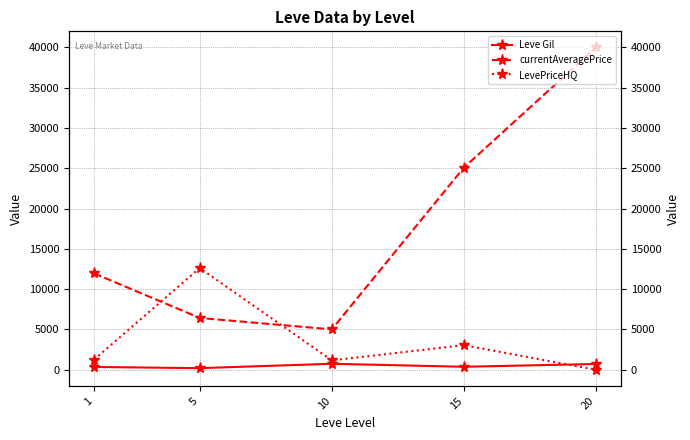

At which category is the sum across all series the highest?

20